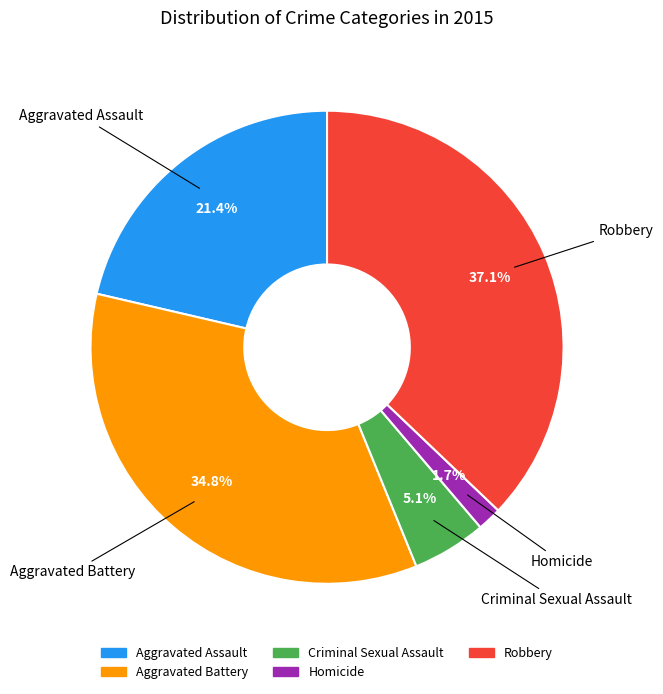

What is the ratio of the value at Homicide to the value at Aggravated Assault?

0.1